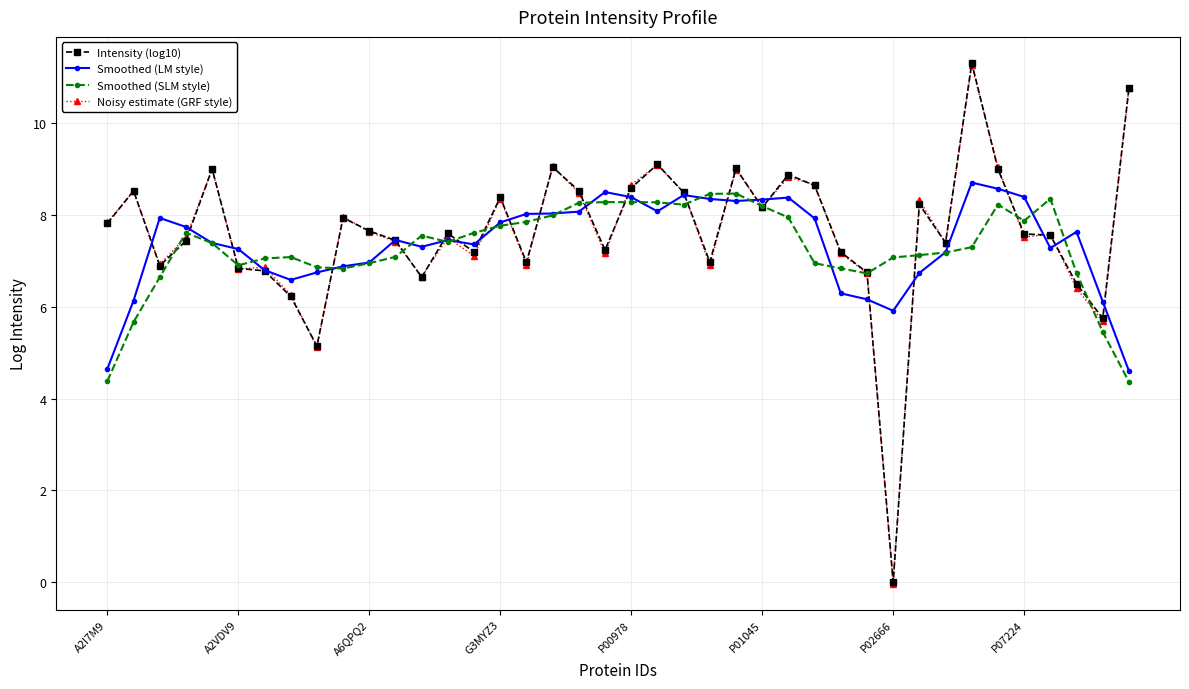

Does the chart have visible grid lines?

Yes